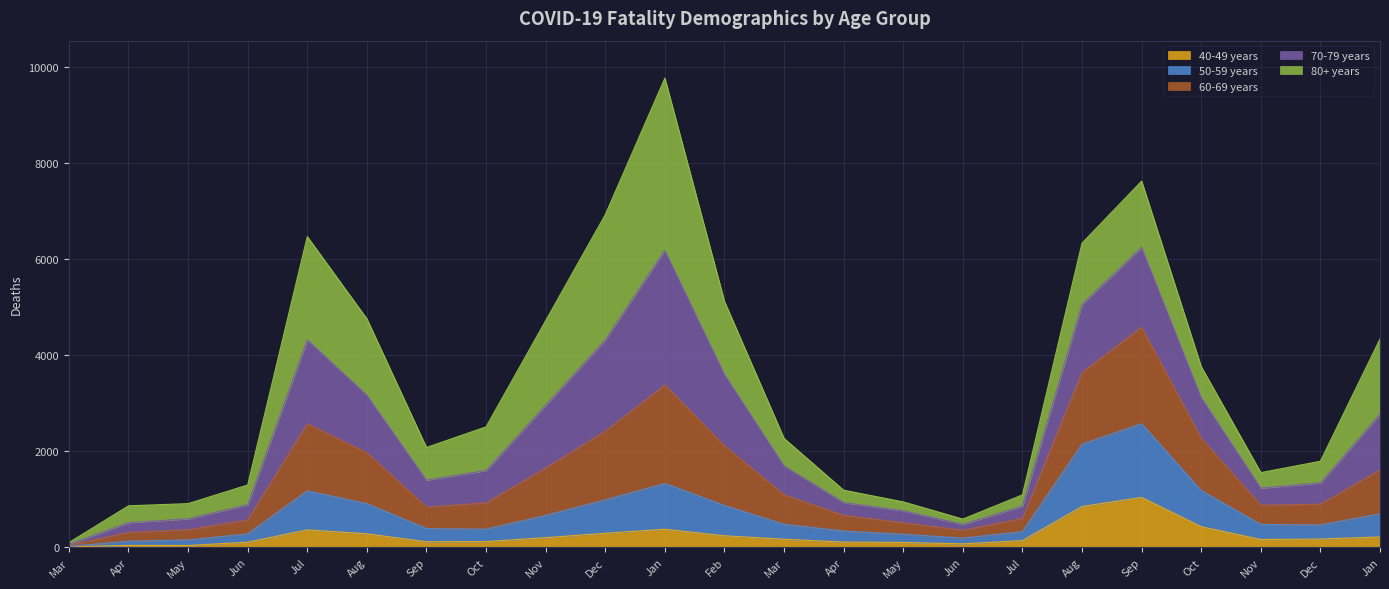

How many interior local peaks does the 50-59 years series have?

3